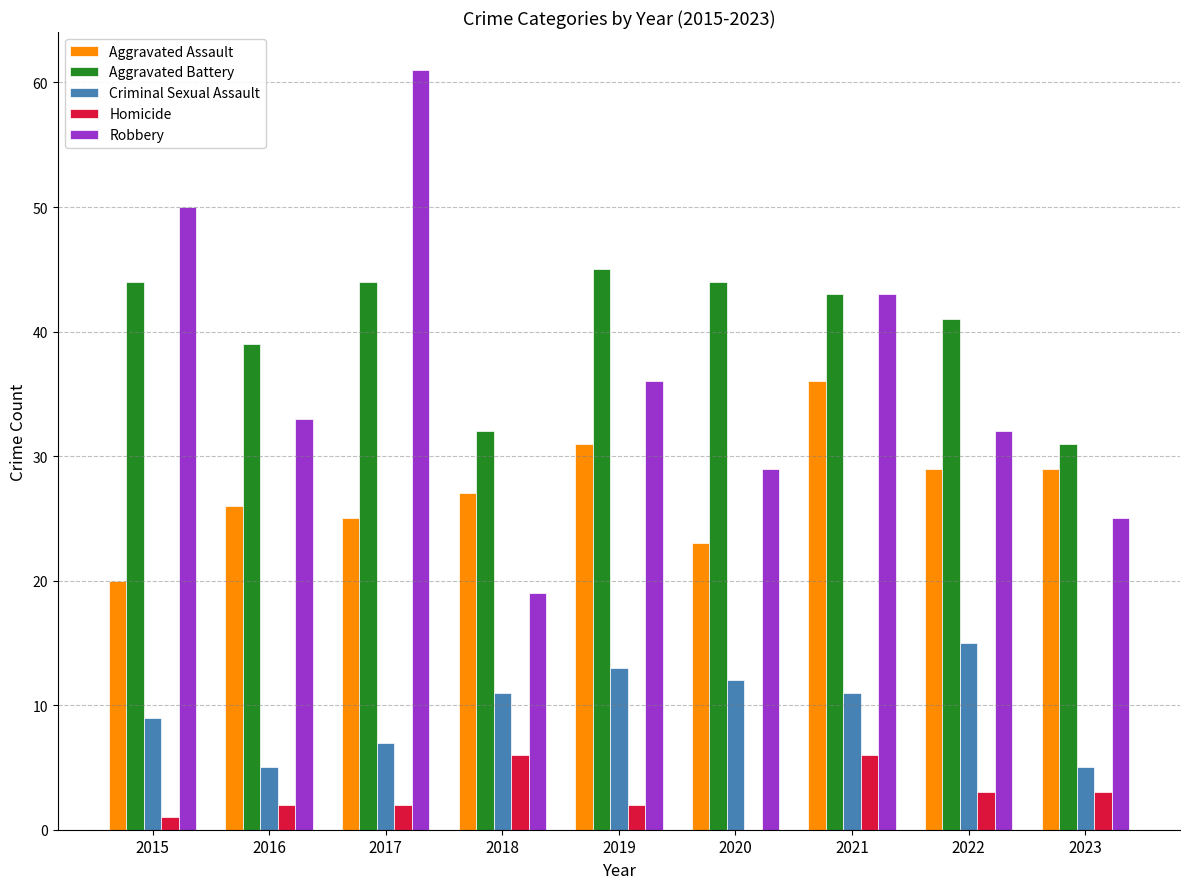

Count the number of data series in this chart.

5